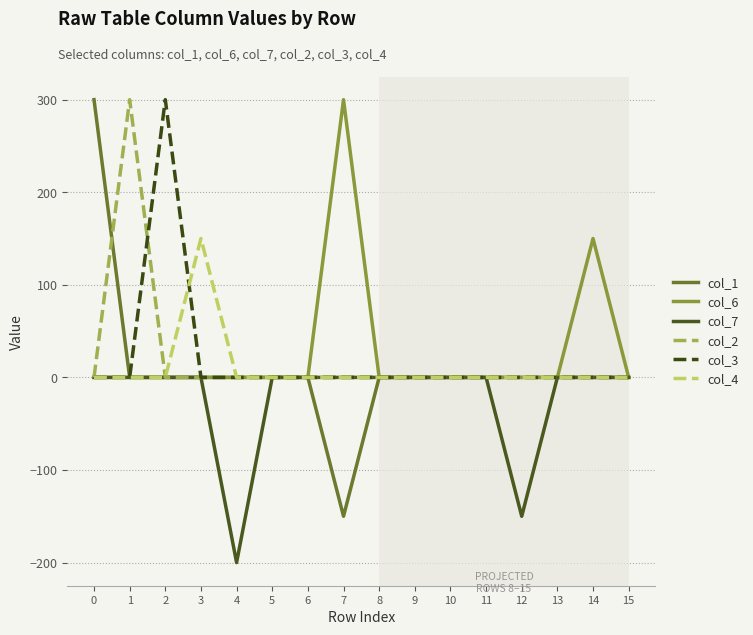

The value of col_7 at 14 is 0. True or false?

True